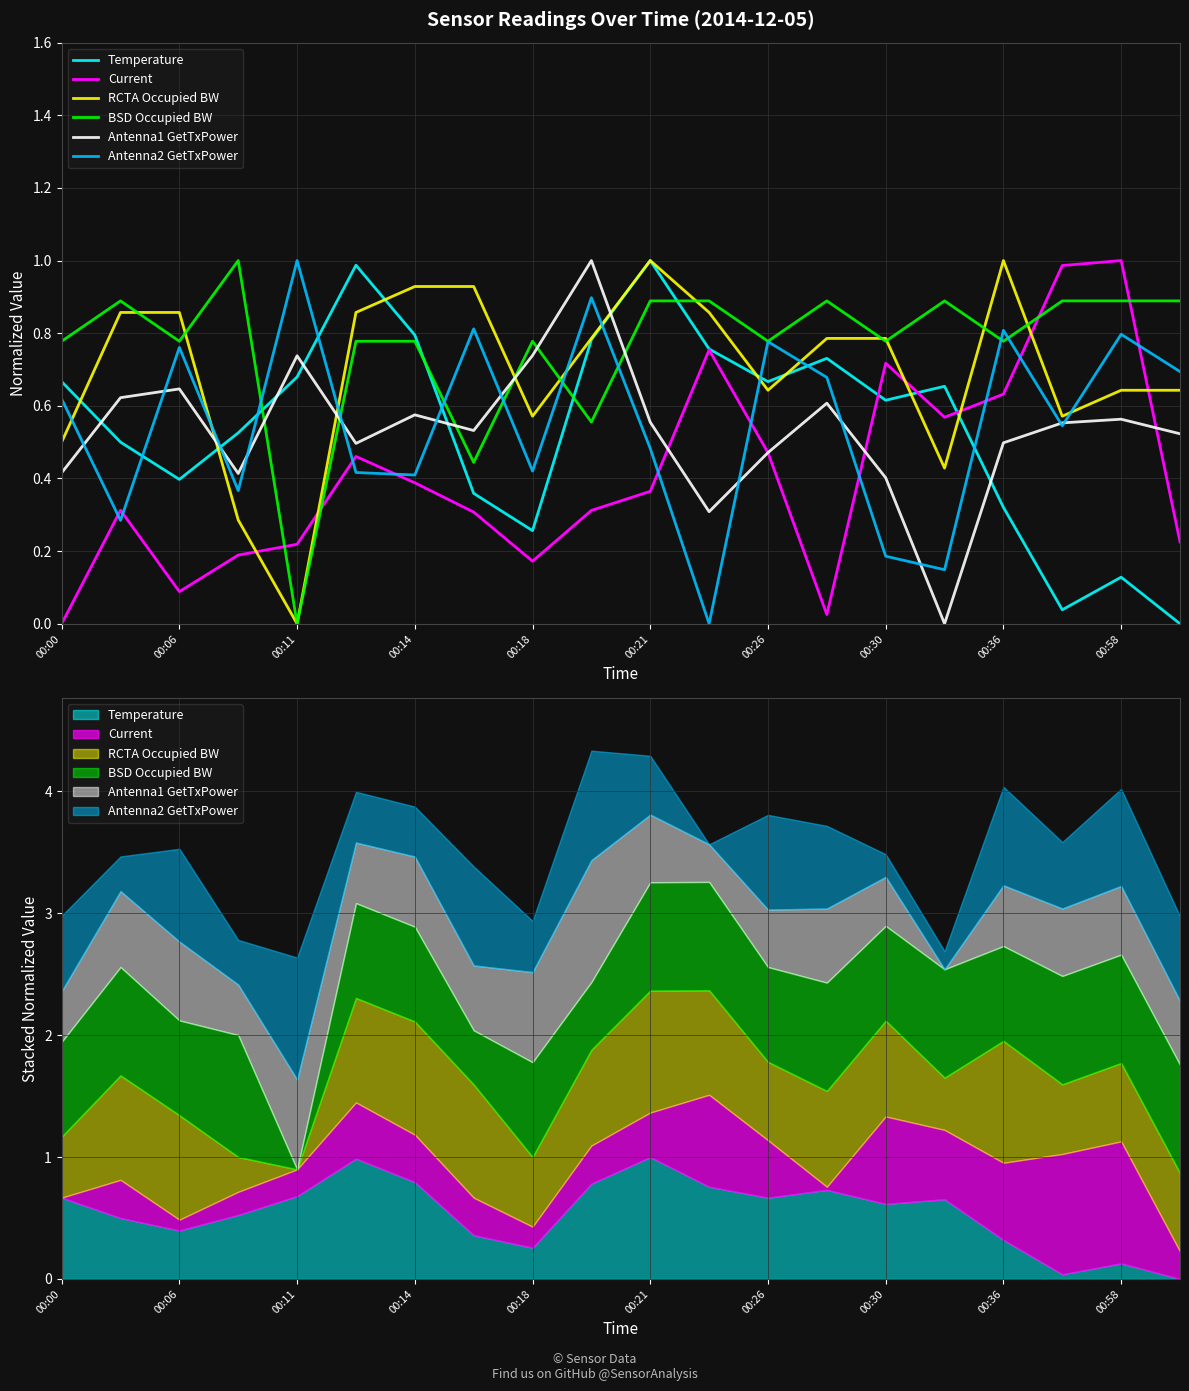

What is the value of the BSD Occupied BW point at the 8th from the left?

0.4